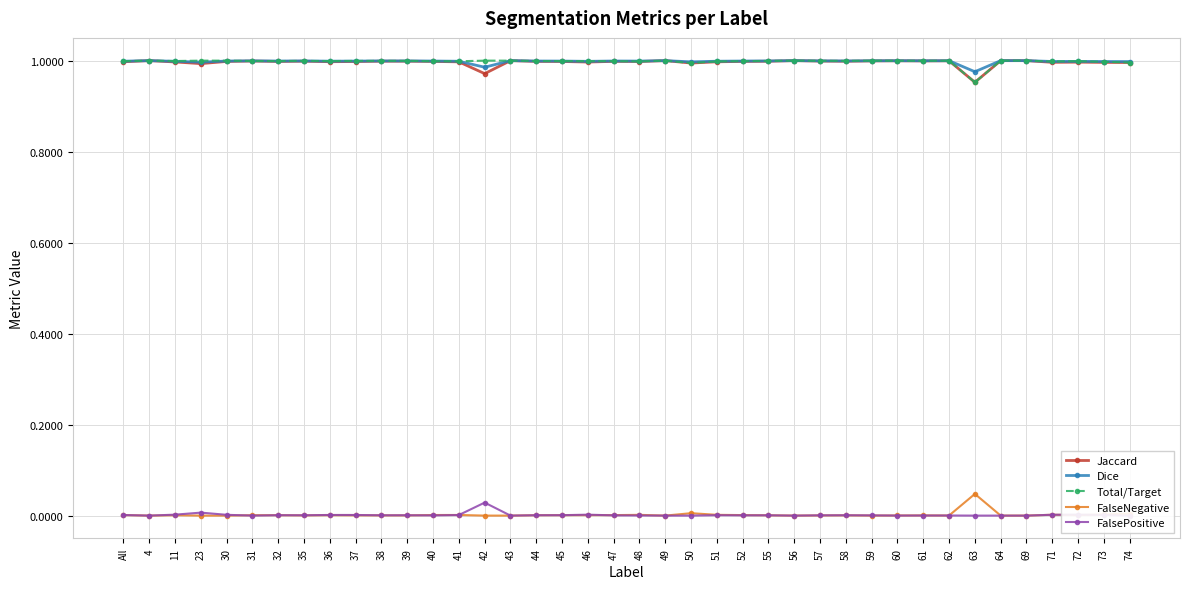

True or false: Dice and Jaccard cross at least once.

False